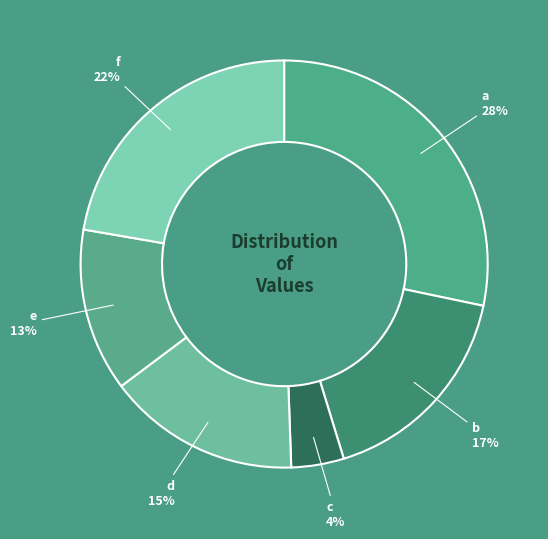

To the nearest percent, what percentage of the pie is f?

22%